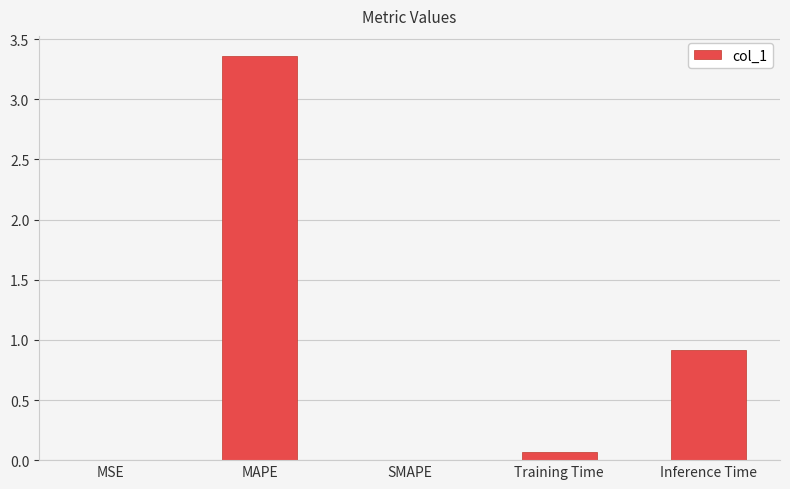

What is the average value?

0.9